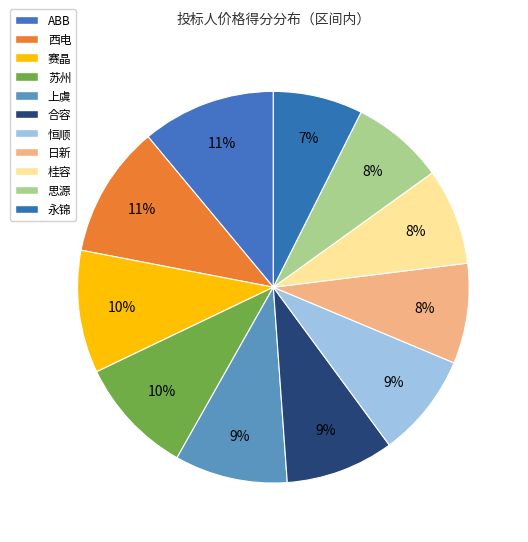

Which slice is the largest?

ABB